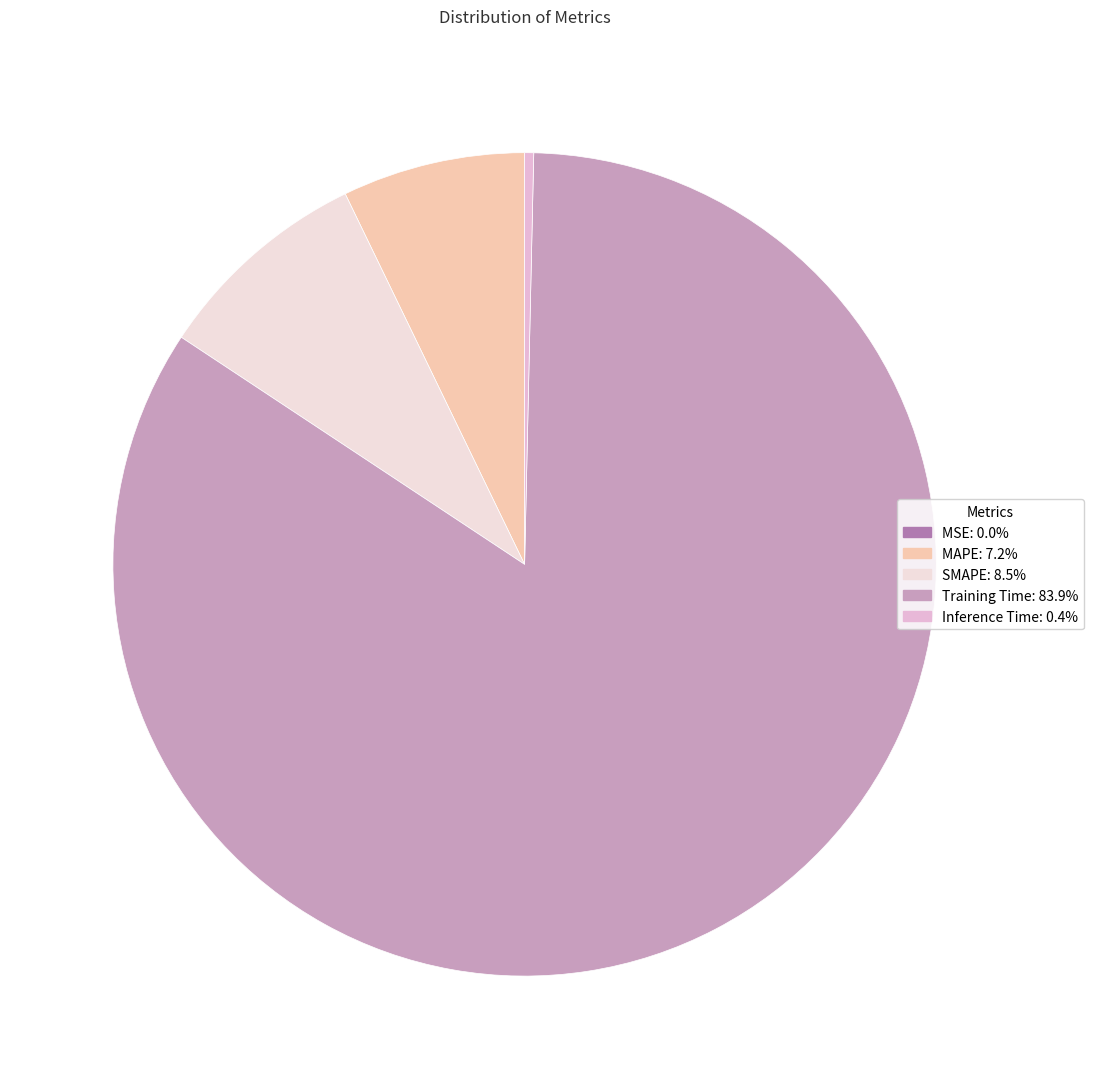

Count the number of slices in the pie.

5